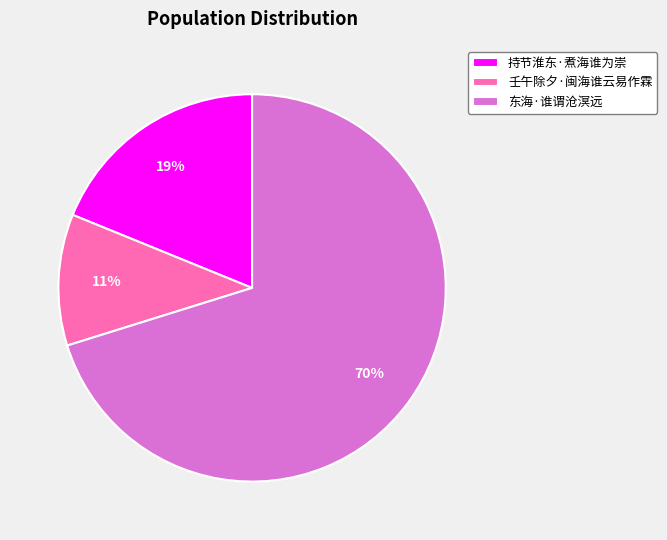

Between 东海·谁谓沧溟远 and 持节淮东·煮海谁为崇, which is larger?

东海·谁谓沧溟远